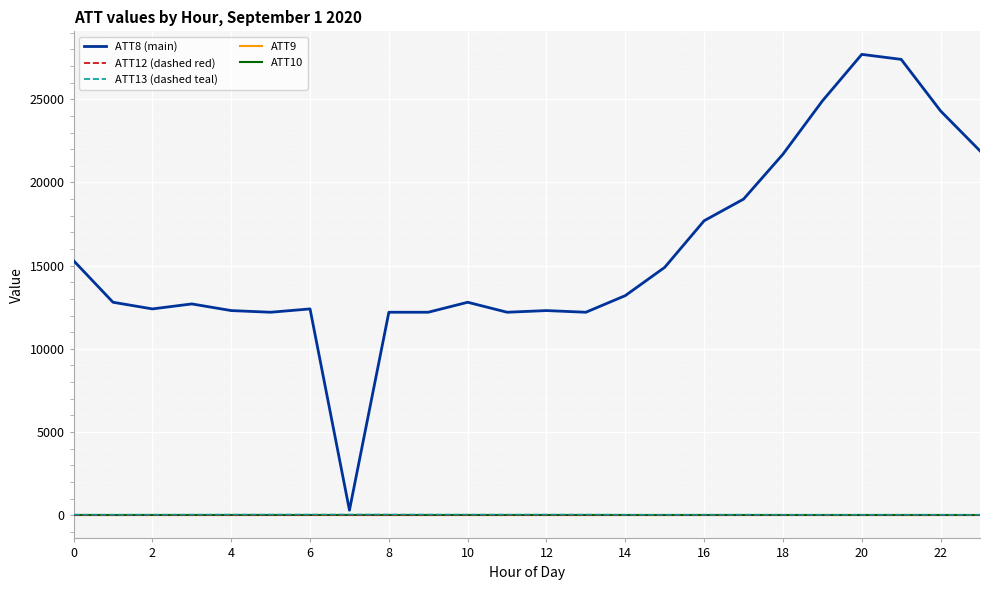

True or false: ATT9 and ATT8 (main) cross at least once.

False